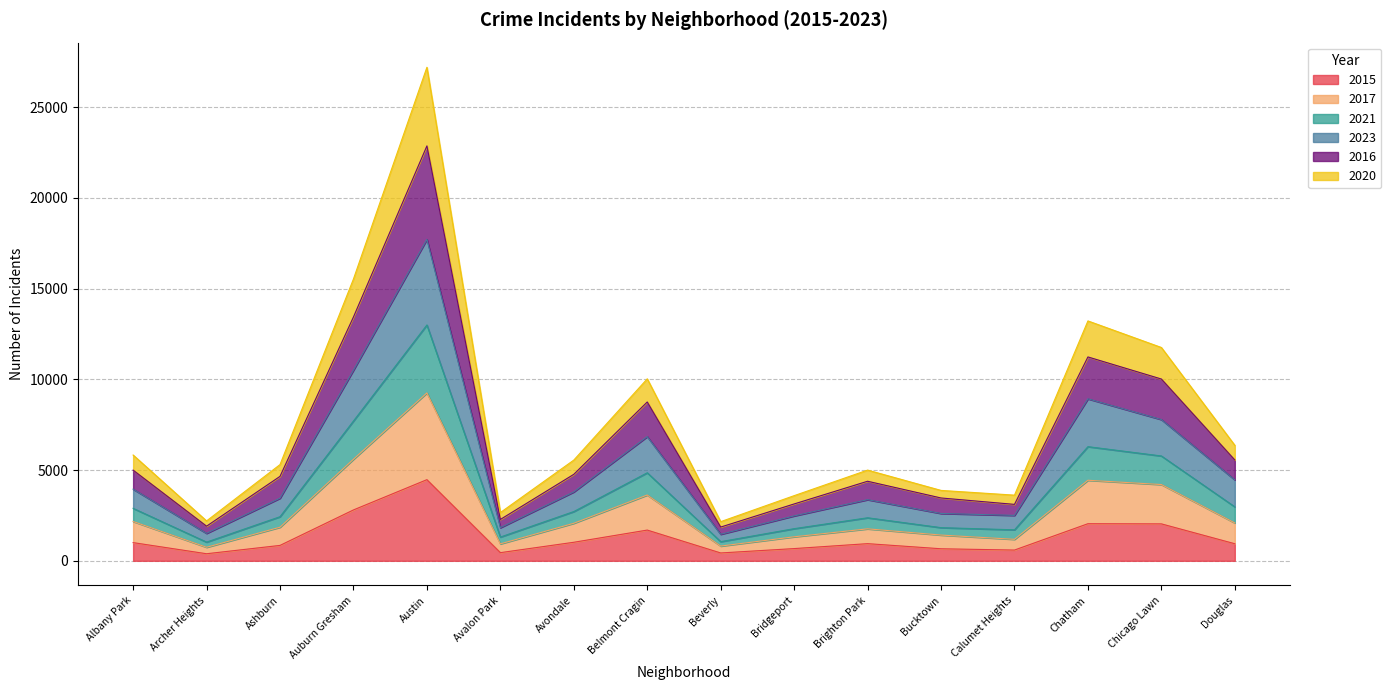

At which category is the sum across all series the highest?

Austin